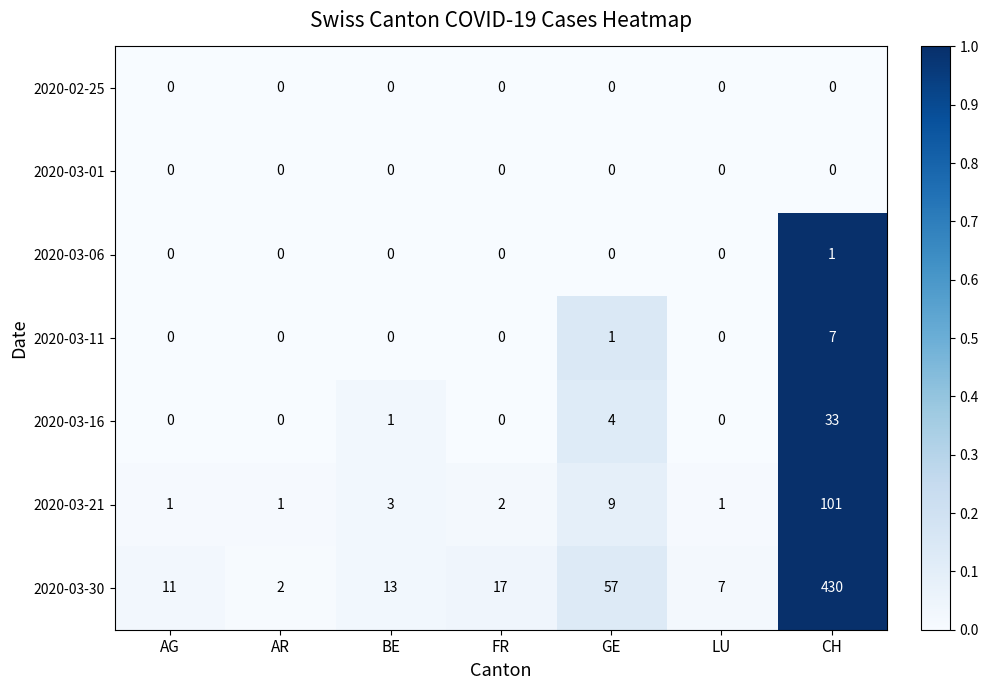

Which series changed the most between AG and AR?

2020-03-30